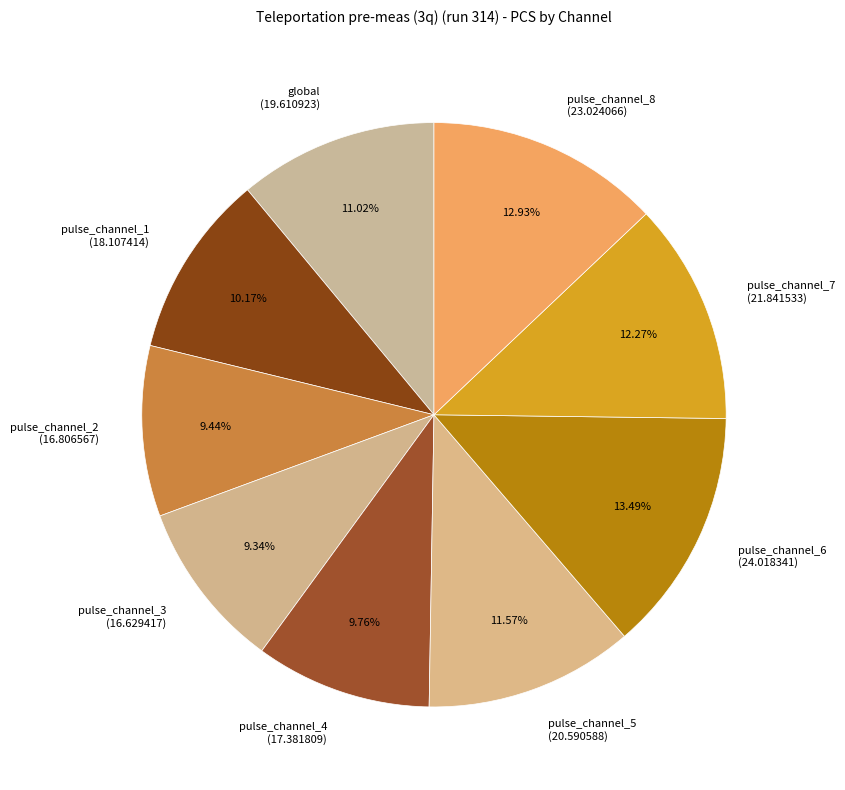

Which has a higher value, pulse_channel_8 or pulse_channel_5?

pulse_channel_8